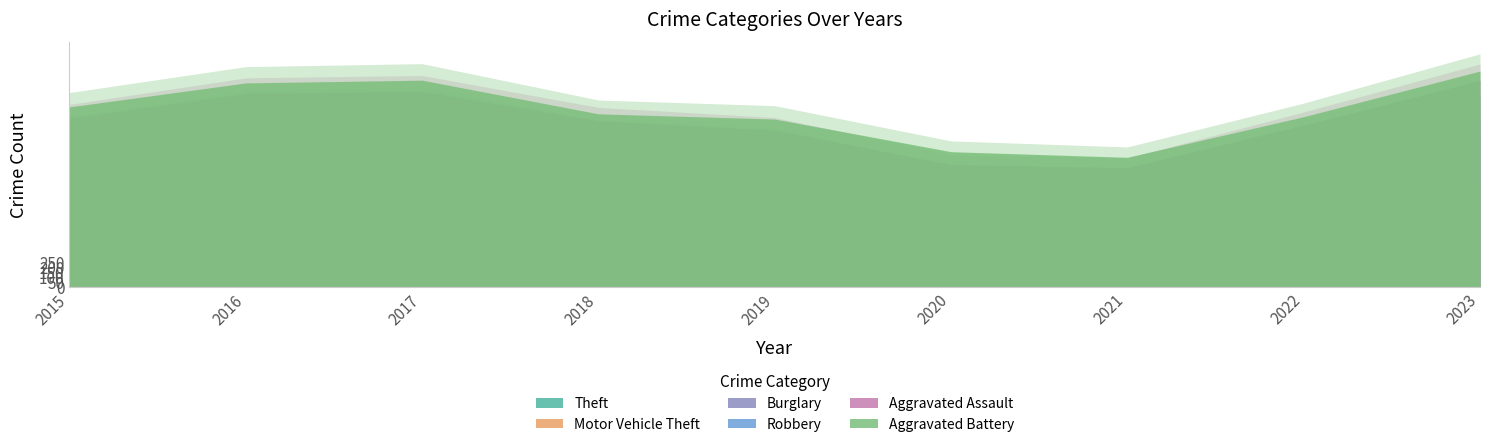

Rank the series at 2019 from lowest to highest value.

Aggravated Assault, Aggravated Battery, Robbery, Burglary, Motor Vehicle Theft, Theft